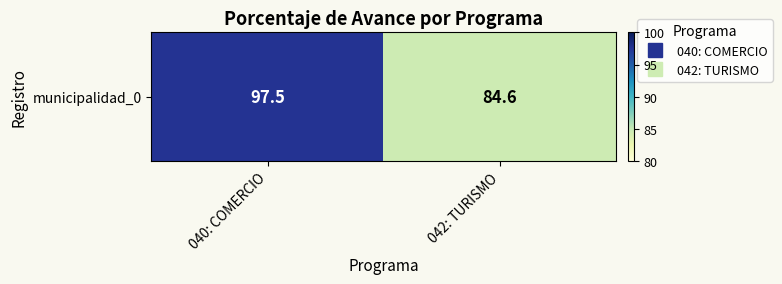

What is the average value?

91.0